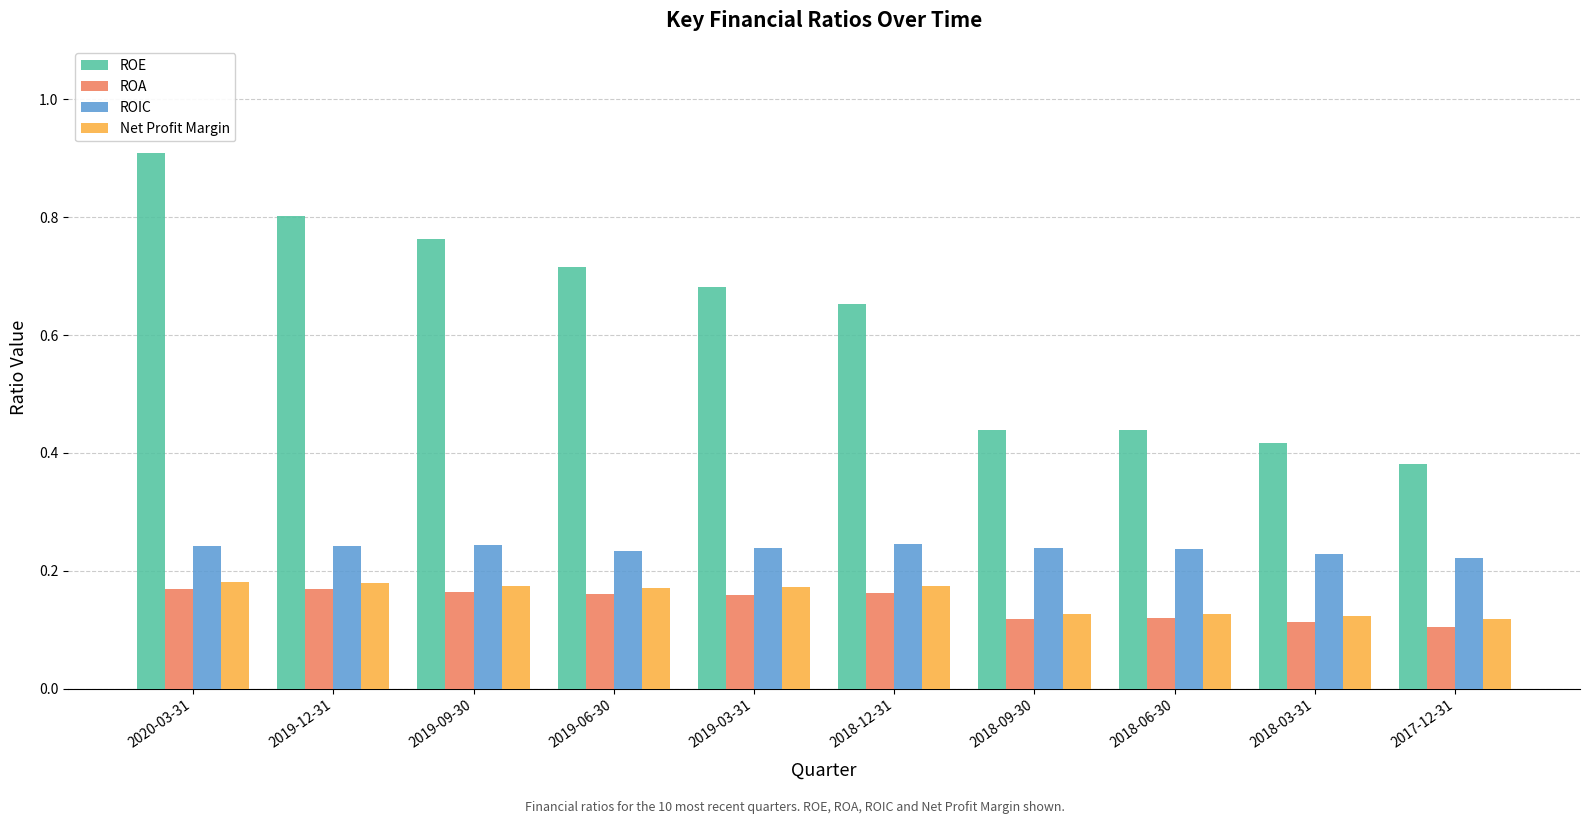

Which series has the widest spread of values?

ROE